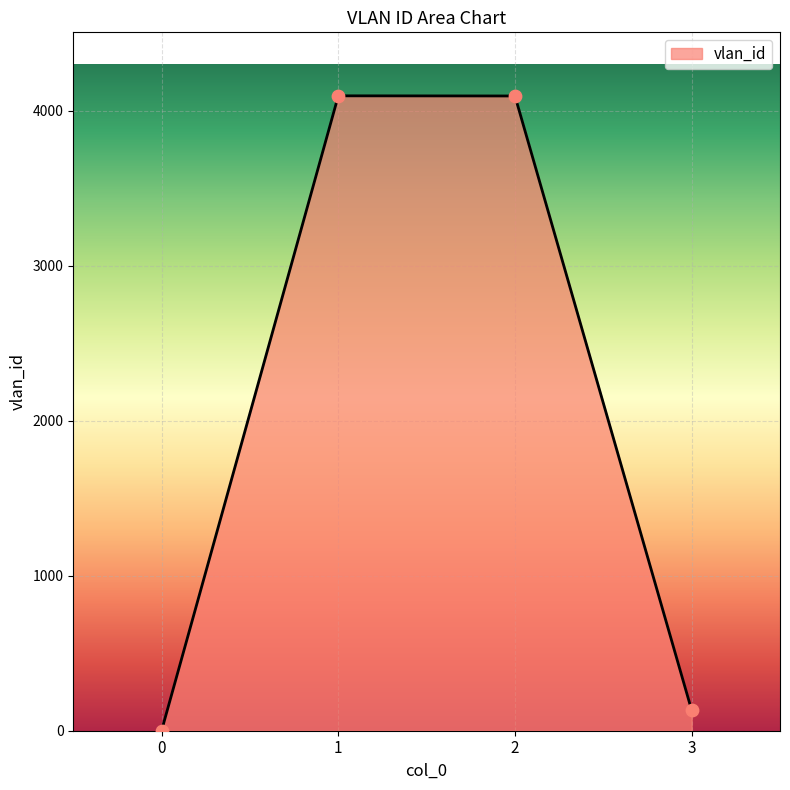

Between 2 and 0, which is larger?

2